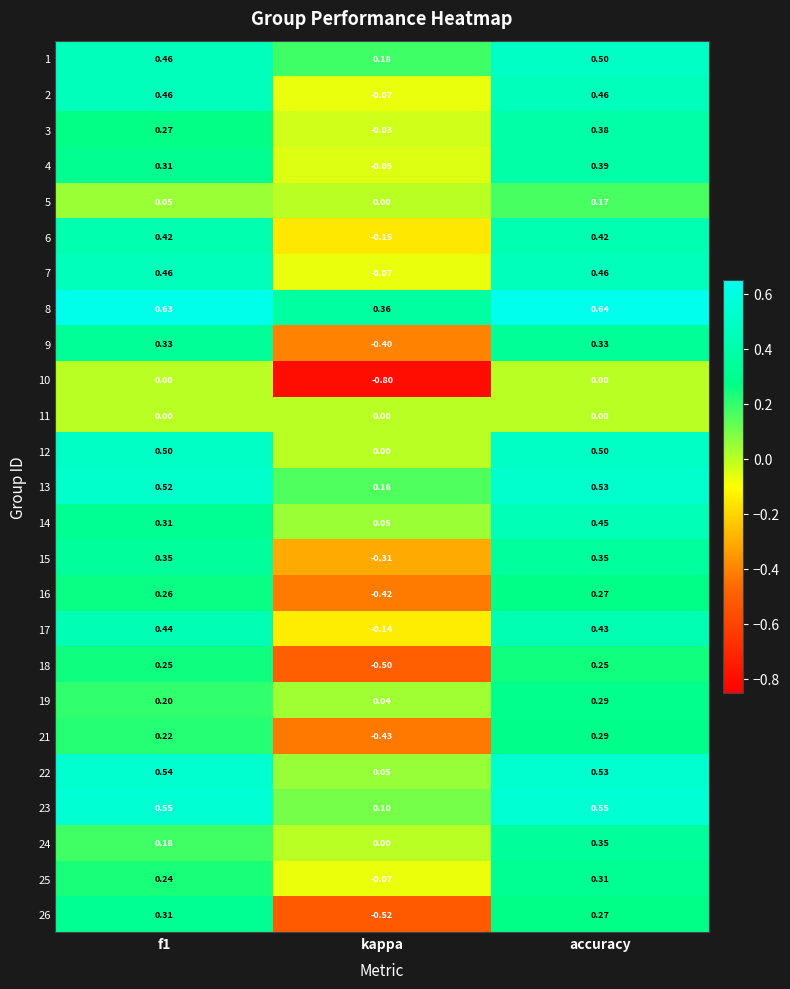

At which label does 25 reach its minimum?

kappa